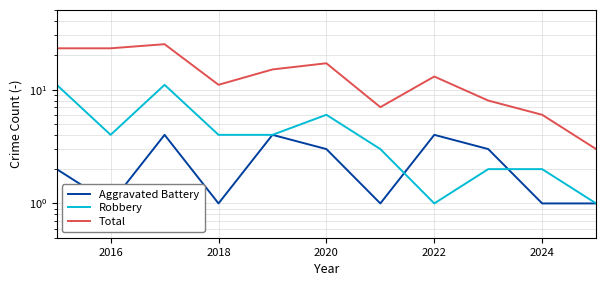

Count the number of data series in this chart.

3